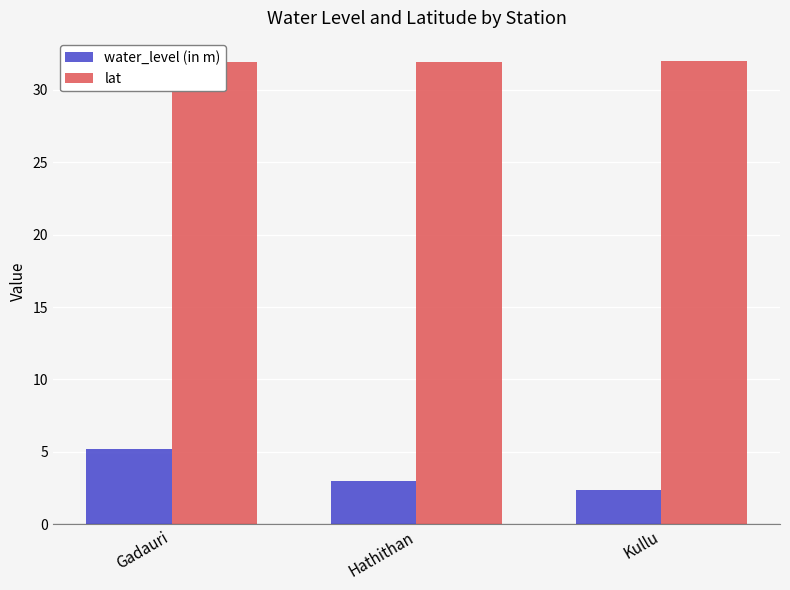

What position from the right is Hathithan?

2